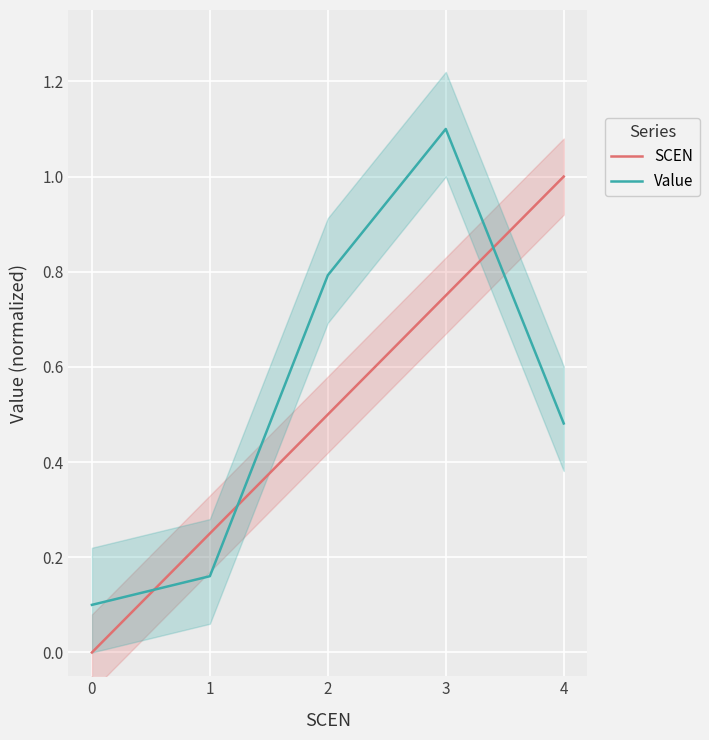

At which category is the sum across all series the highest?

3